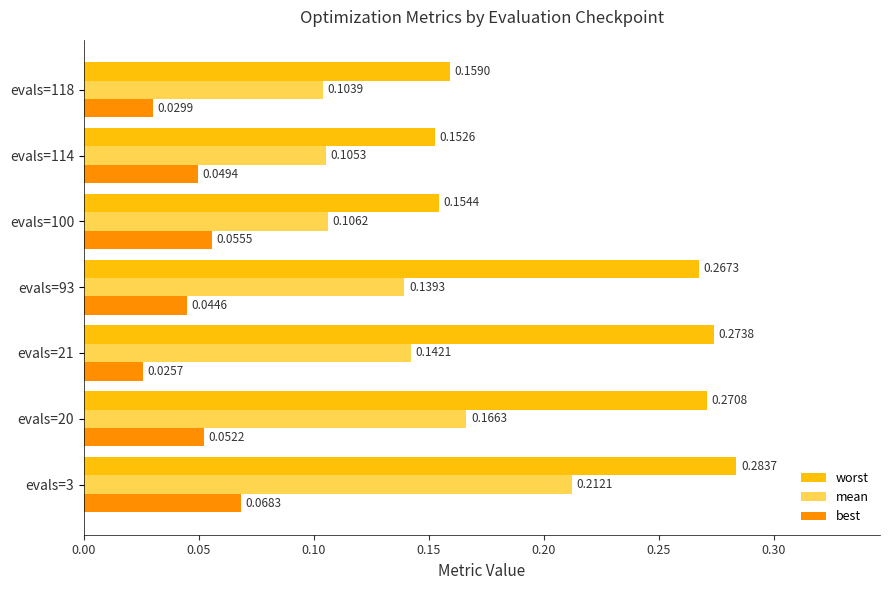

Rank the categories by best value from highest to lowest.

evals=3, evals=100, evals=20, evals=114, evals=93, evals=118, evals=21